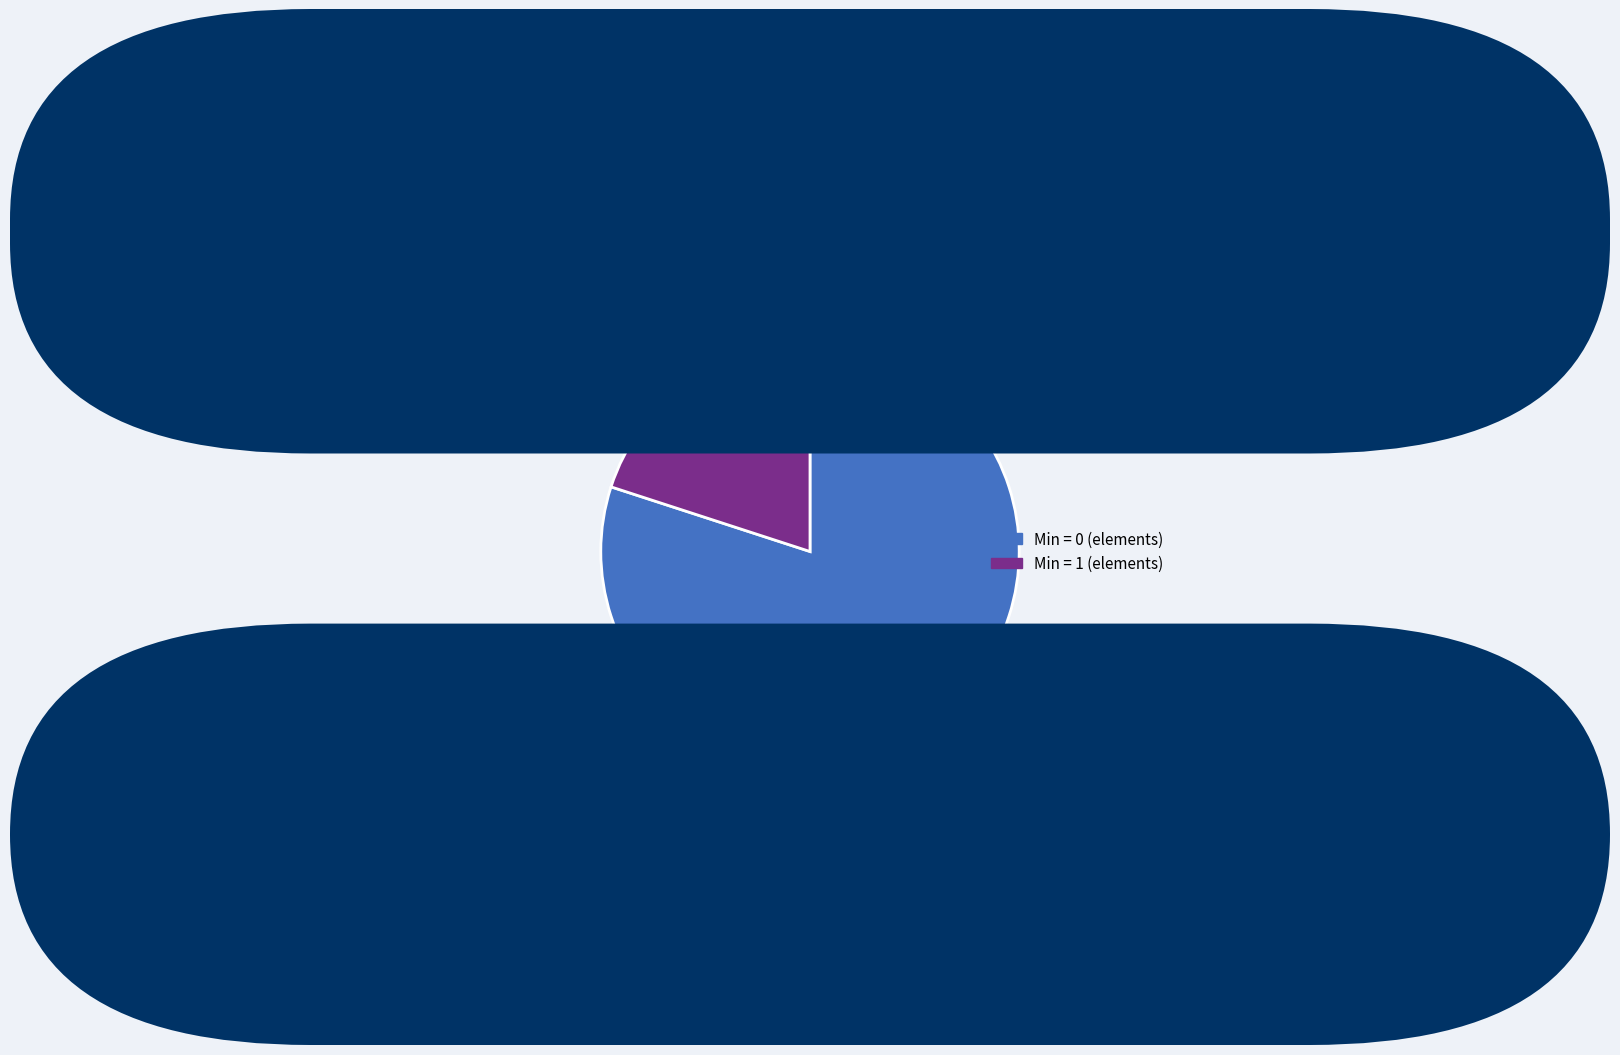

Is there a majority slice in this chart?

Yes